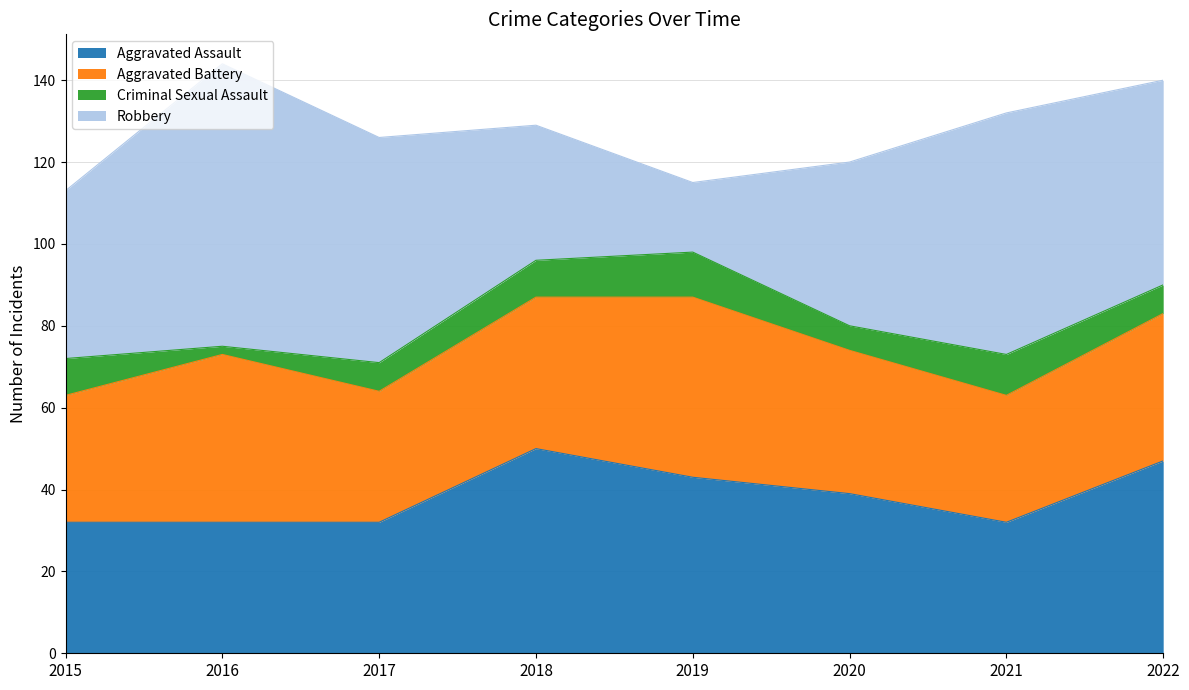

Rank the categories by Aggravated Battery value from lowest to highest.

2015, 2021, 2017, 2020, 2022, 2018, 2016, 2019